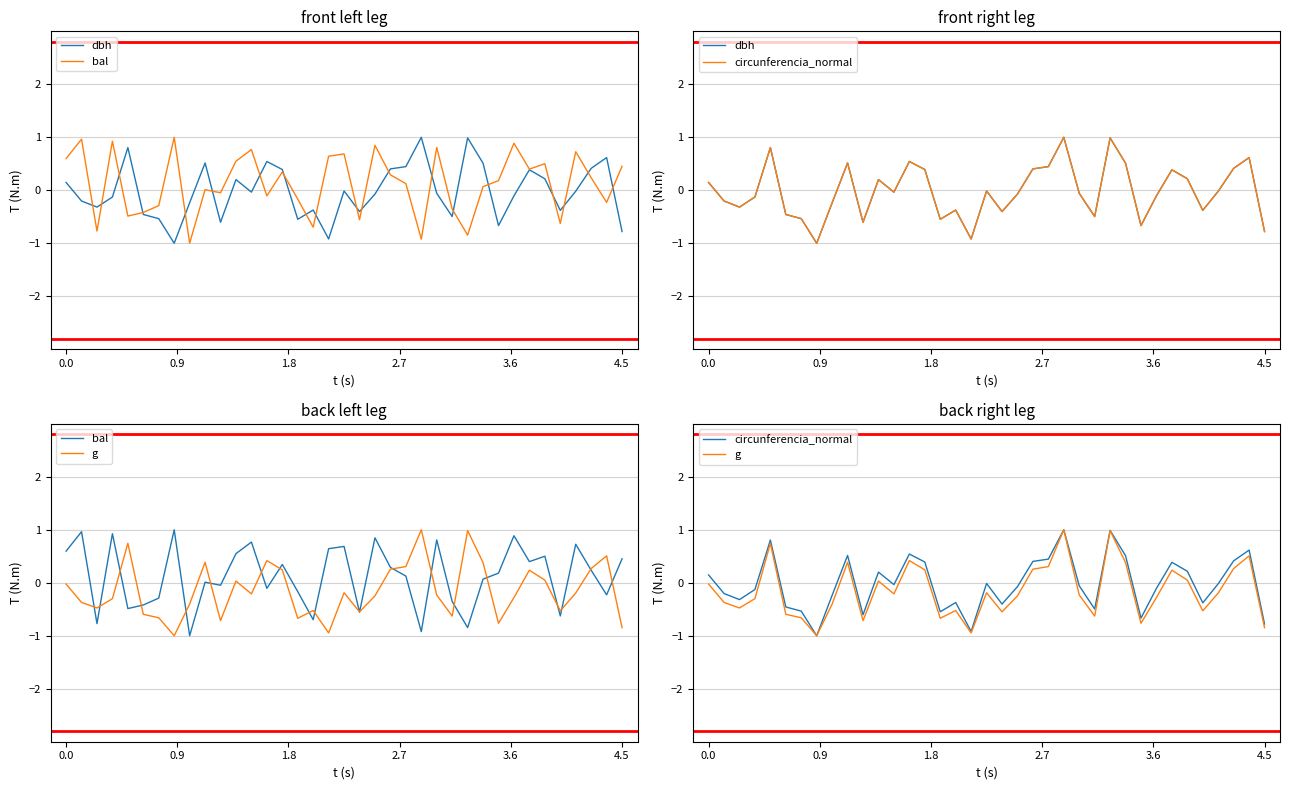

At how many categories does at least one series exceed 0?

27